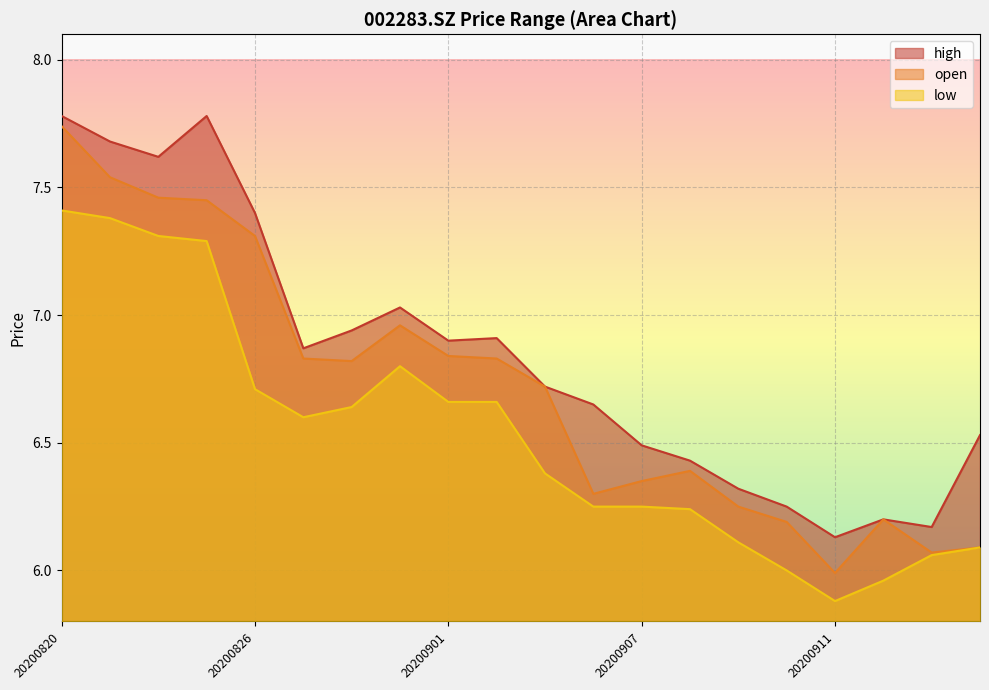

In high, how many points are higher than both neighbors (excluding endpoints)?

4